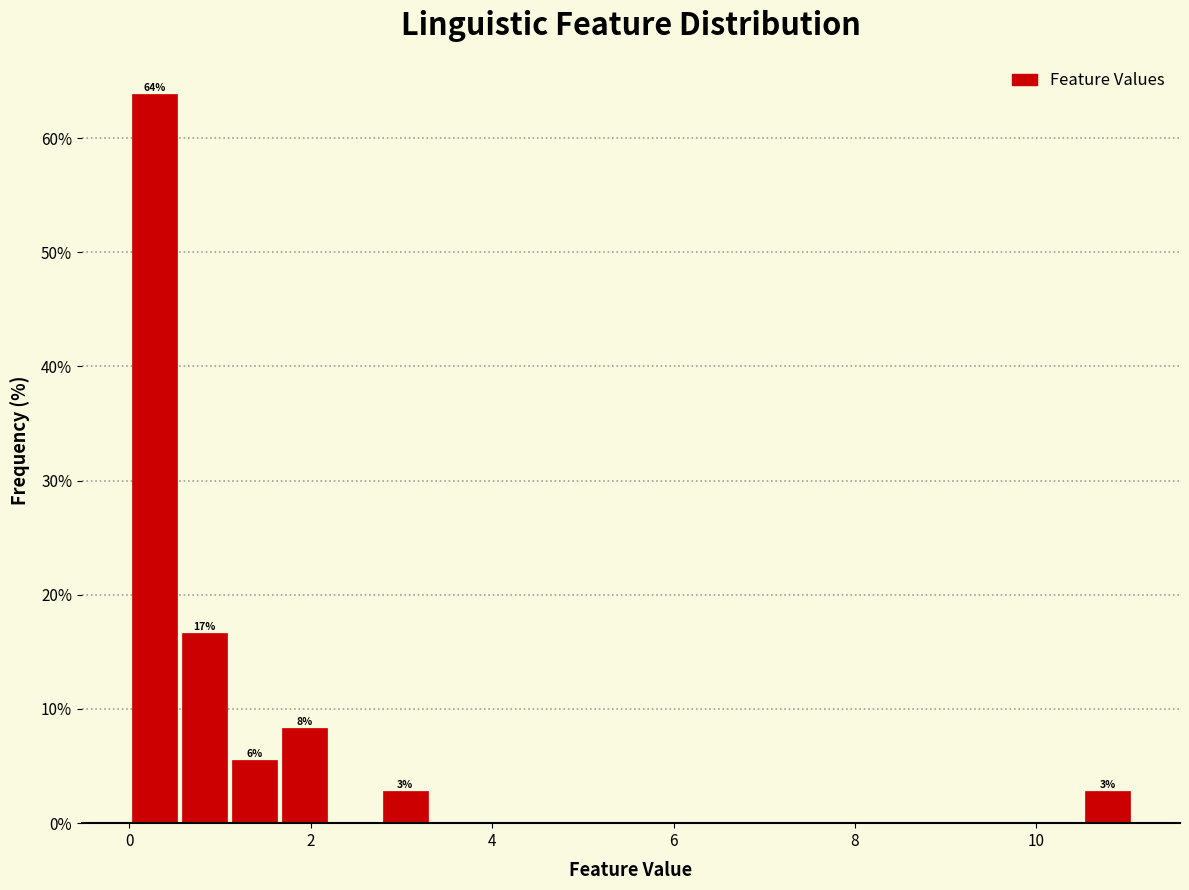

Read against the x-axis, roughly where is the centre of the tallest bar?

0.2